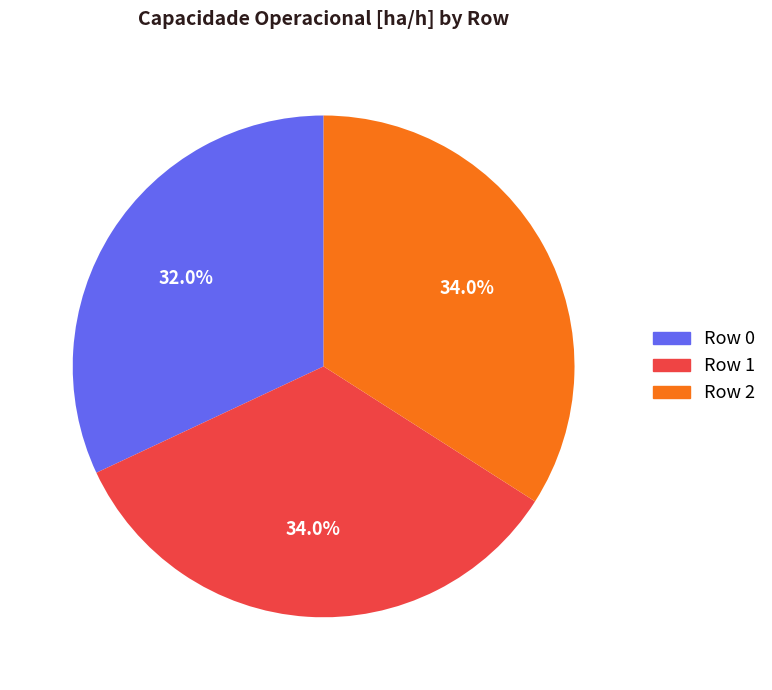

The Row 2 slice represents 47% of the pie. True or false?

False